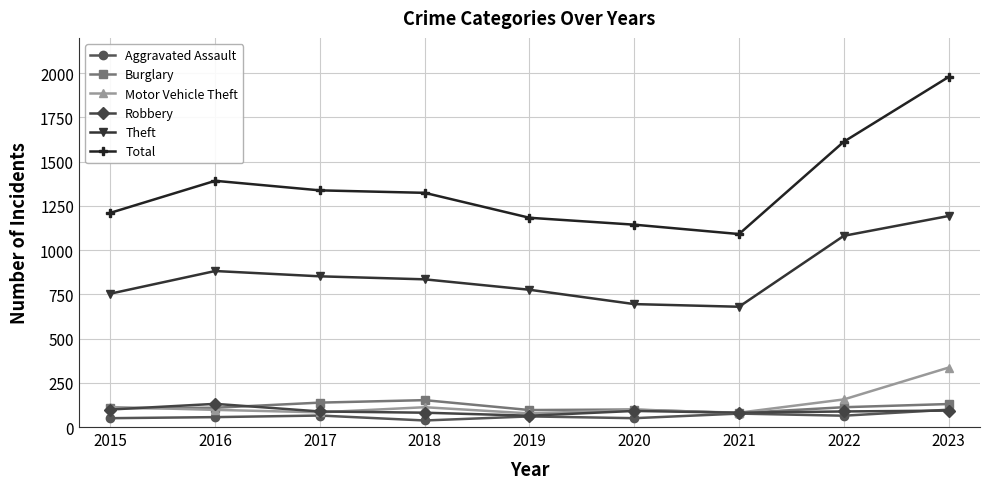

Count the number of categories in the chart.

9